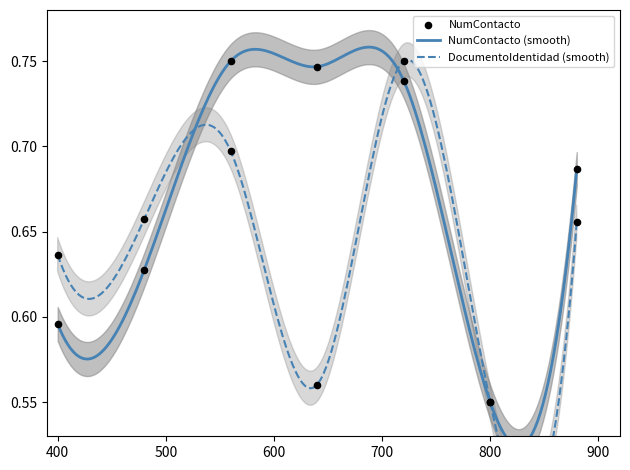

Which series reaches the minimum Y coordinate?

NumContacto